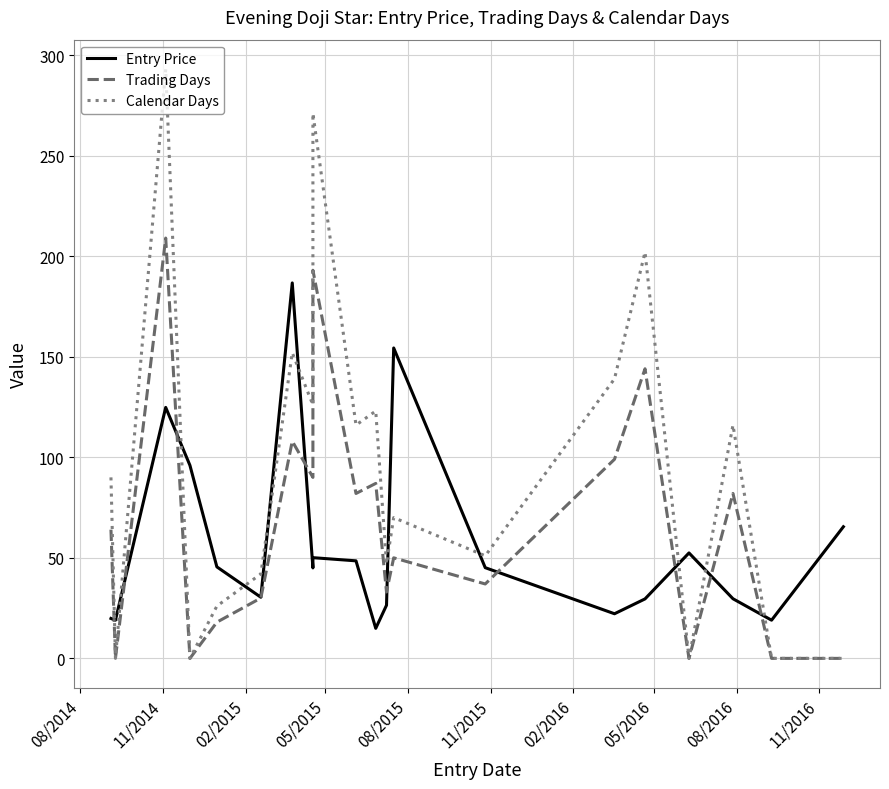

Is it true that Trading Days equals -115.7 at 19?

False